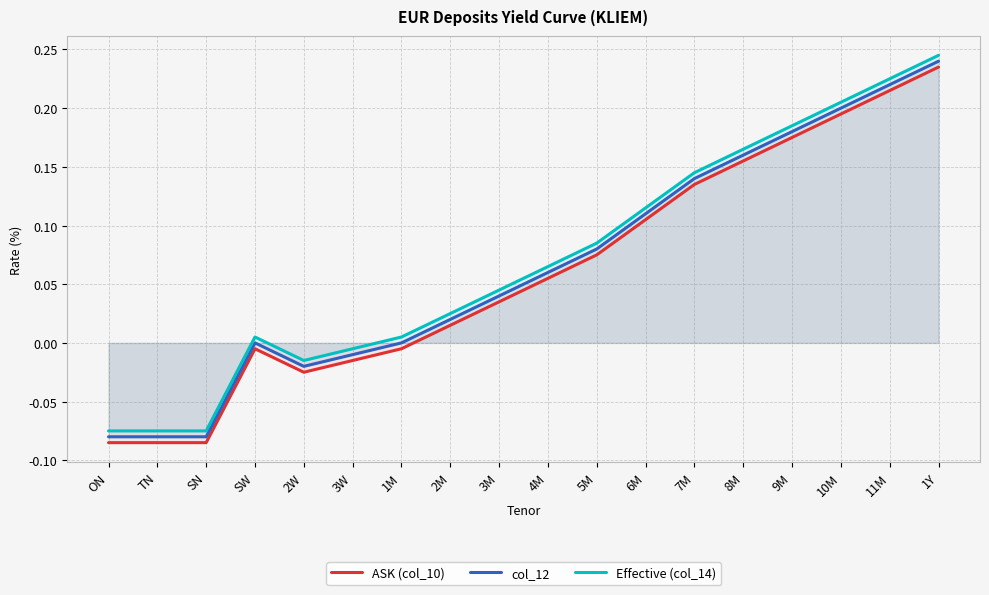

Where does the col_12 series first go above 0?

2M